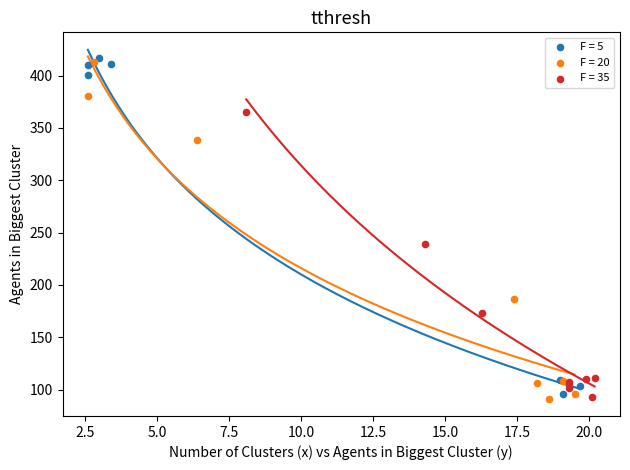

What are all the series names shown in the legend?

F = 5, F = 20, F = 35